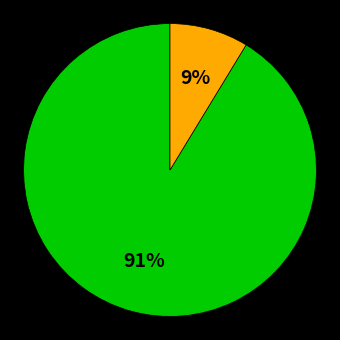

Count the number of slices in the pie.

2